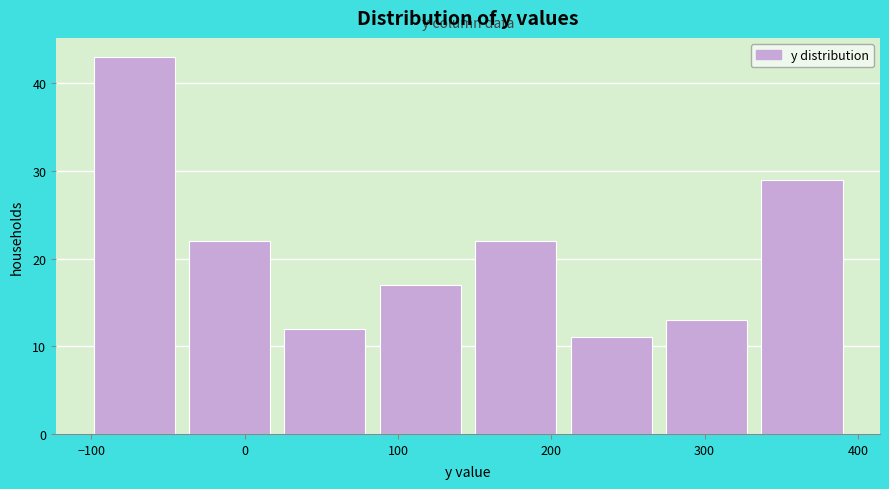

Over which range of the x-axis is the bar tallest?

-100 to -40